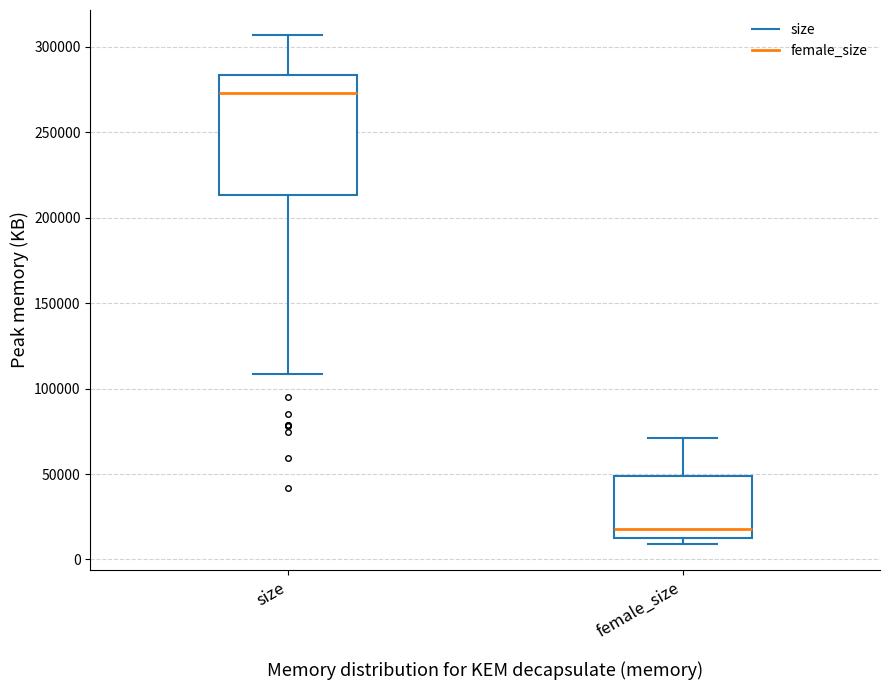

Reading left to right, transcribe this box plot: for each box, give where its median line is, the range the box spans, and where its two whiskers end, as read against the y-axis. The values are not printed on the chart, so give them approximately, as read against the axis.

size: median 275000, box 215000 to 285000, whiskers 110000 to 305000
female_size: median 20000, box 10000 to 50000, whiskers 10000 (just below the box's lower edge) to 70000